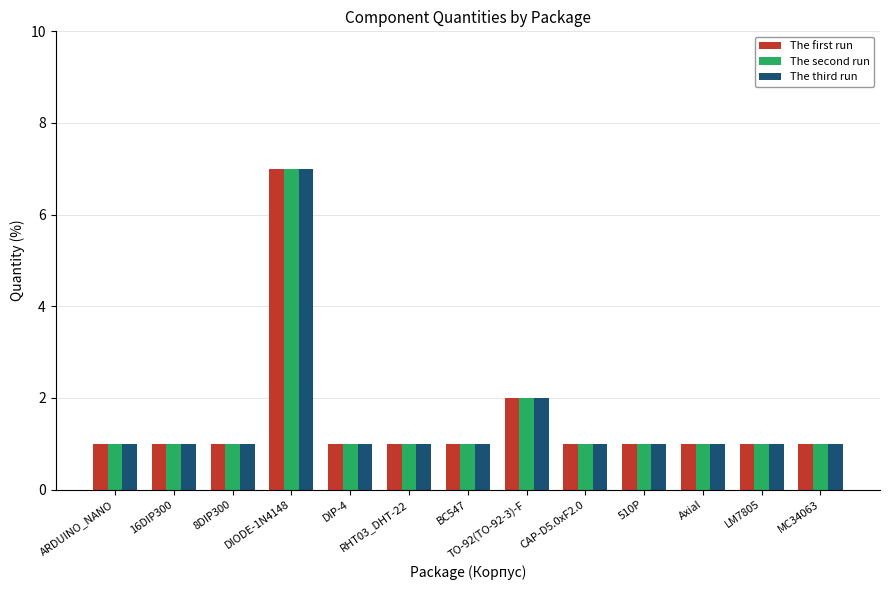

What is the total value across all series at 510P?

3